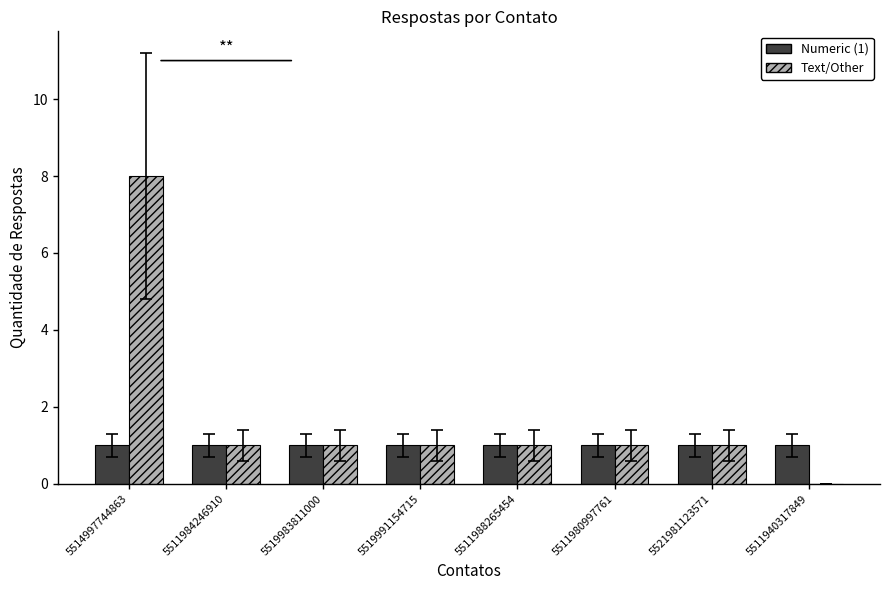

How many groups of bars are there?

8